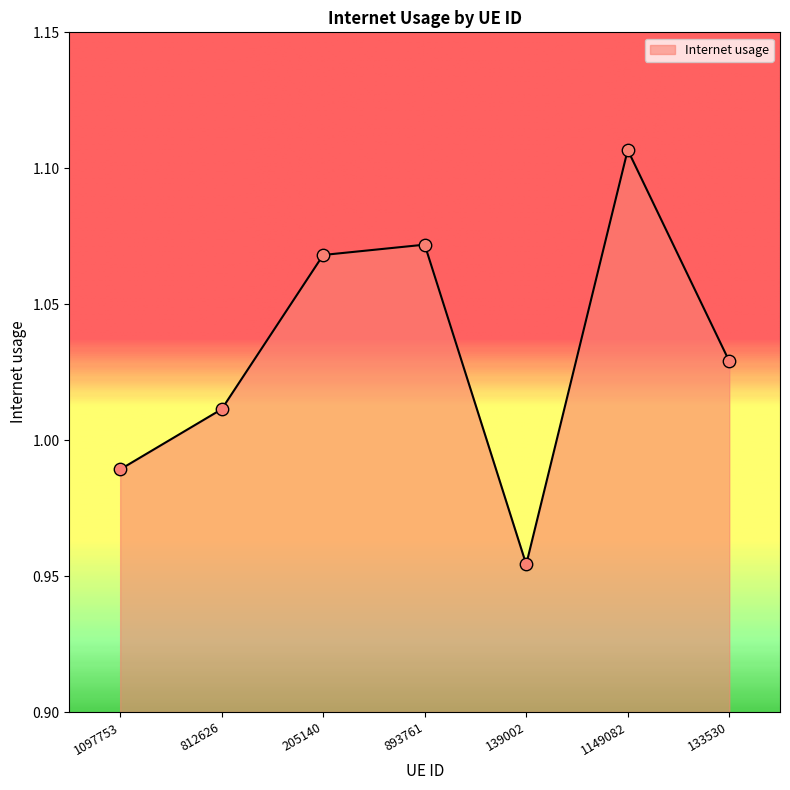

Approximately how many times larger is the value at 1097753 compared to 205140?

0.9